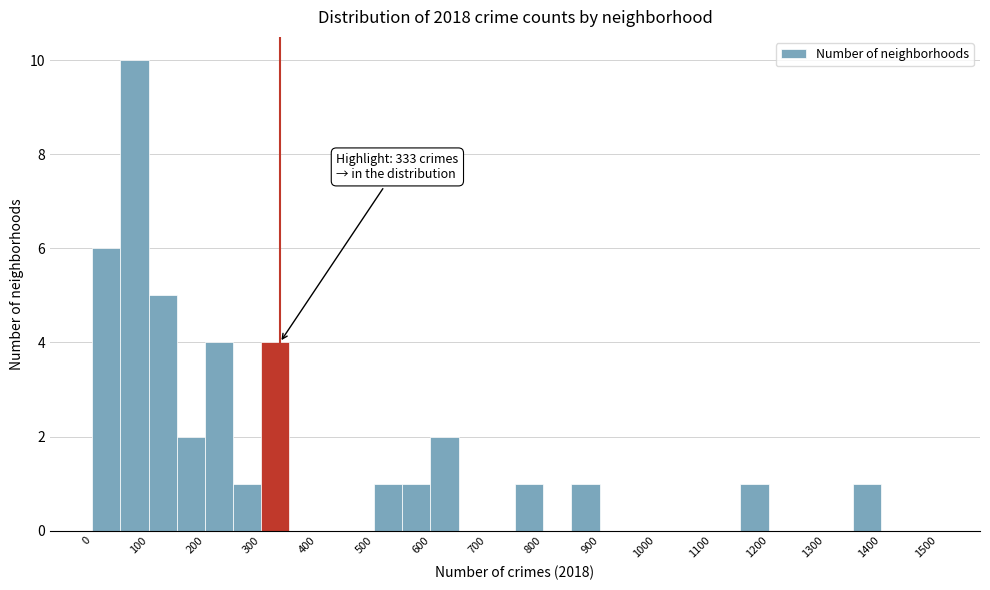

Which range on the x-axis has the tallest bar?

50 to 100